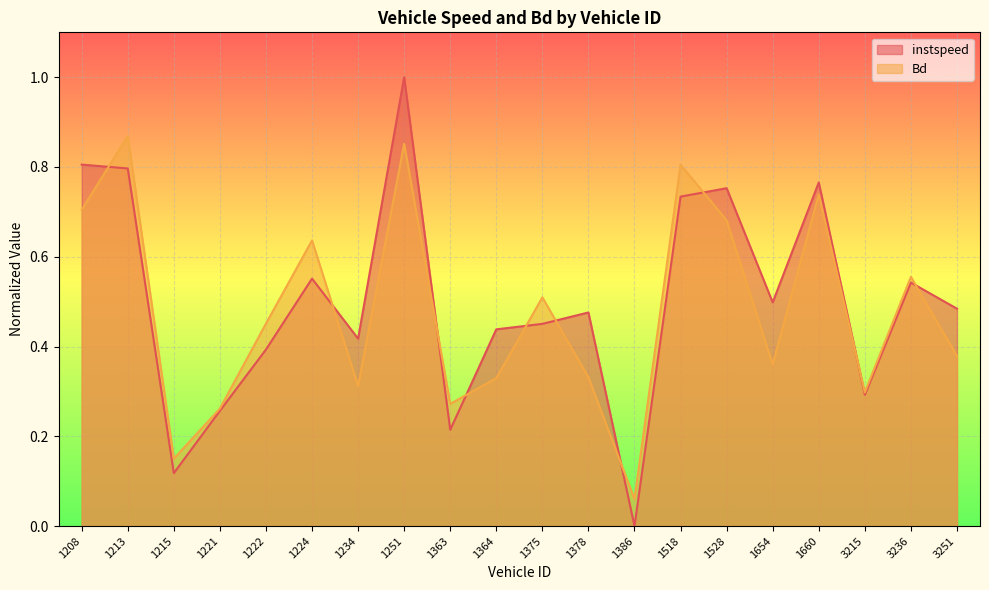

What is the sum of the instspeed values at 1378 and 1213?

1.3